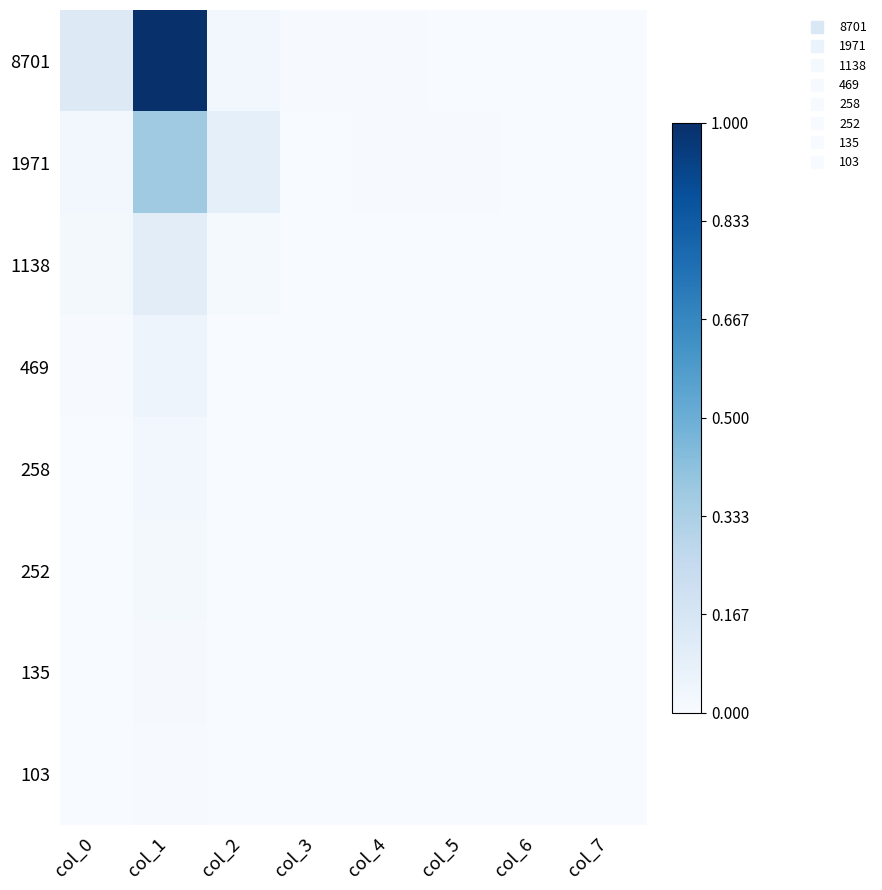

How many data points does each series have?

8